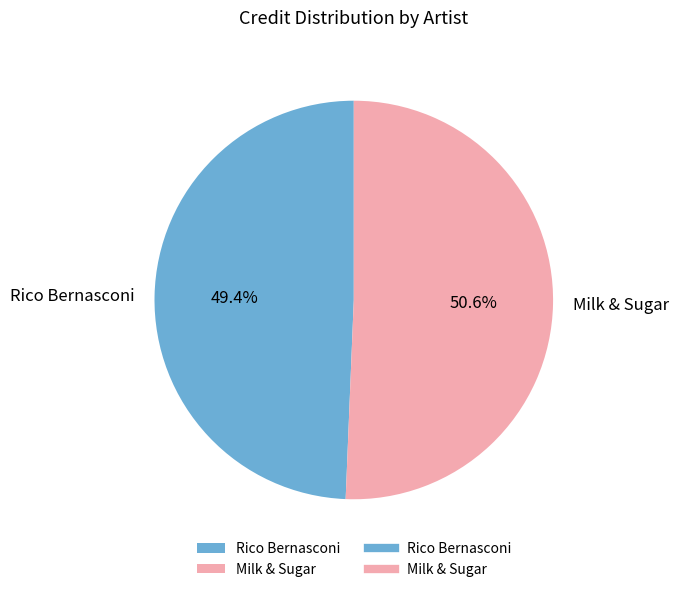

What is the total percentage of Milk & Sugar and Rico Bernasconi?

100.0%